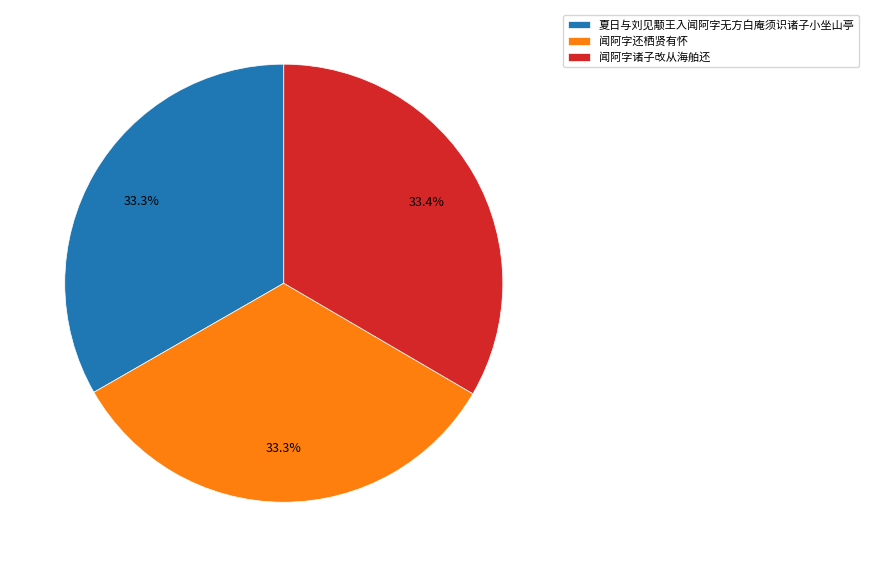

Does 闻阿字还栖贤有怀 represent more than half of the total?

No